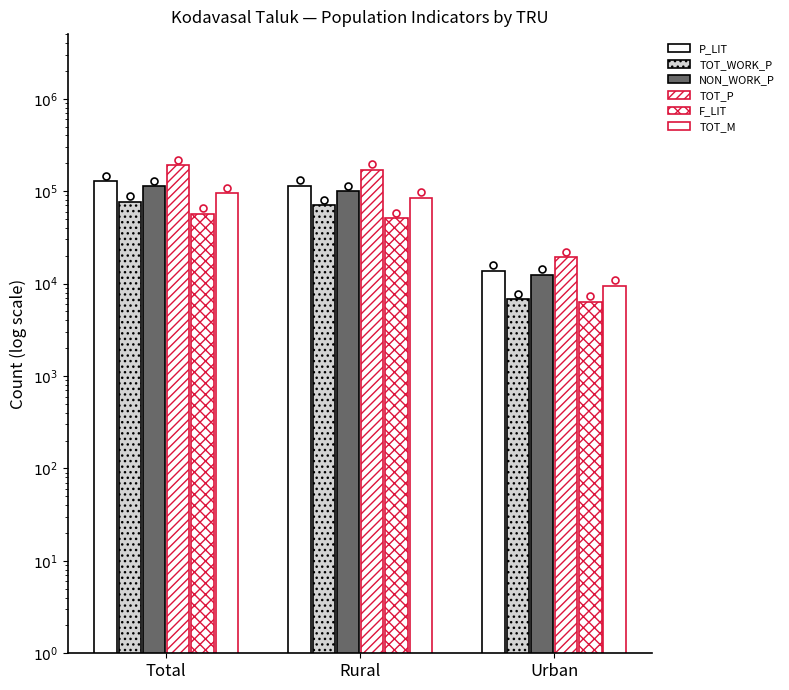

What is the label of the 2nd bar from the right?

Rural